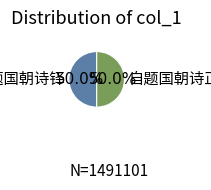

How many segments does this pie chart have?

2